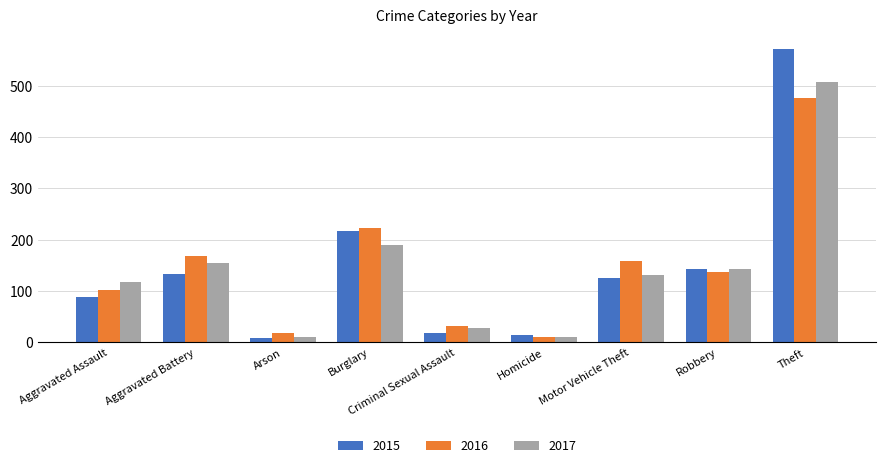

What are all the series names shown in the legend?

2015, 2016, 2017